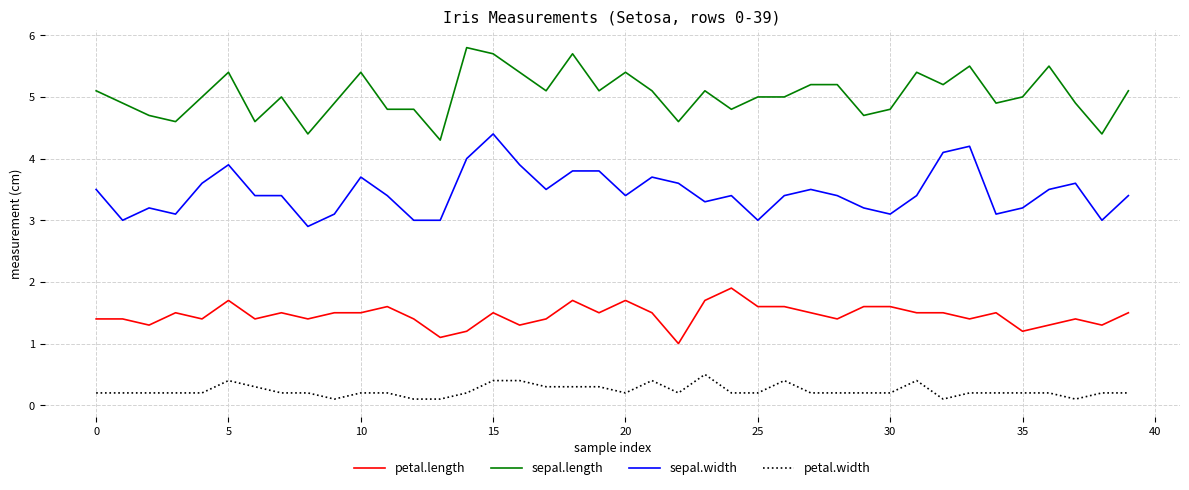

What is the highest value of the petal.length series?

1.9